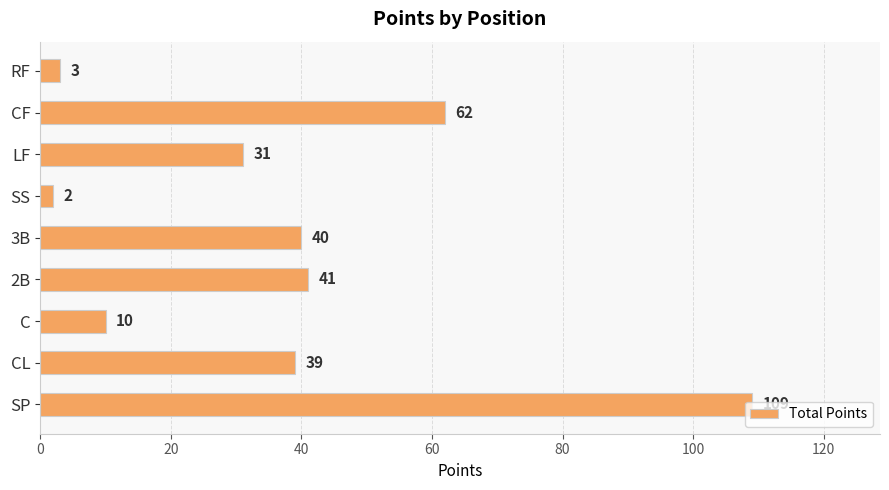

What is the minimum value shown in the chart?

2